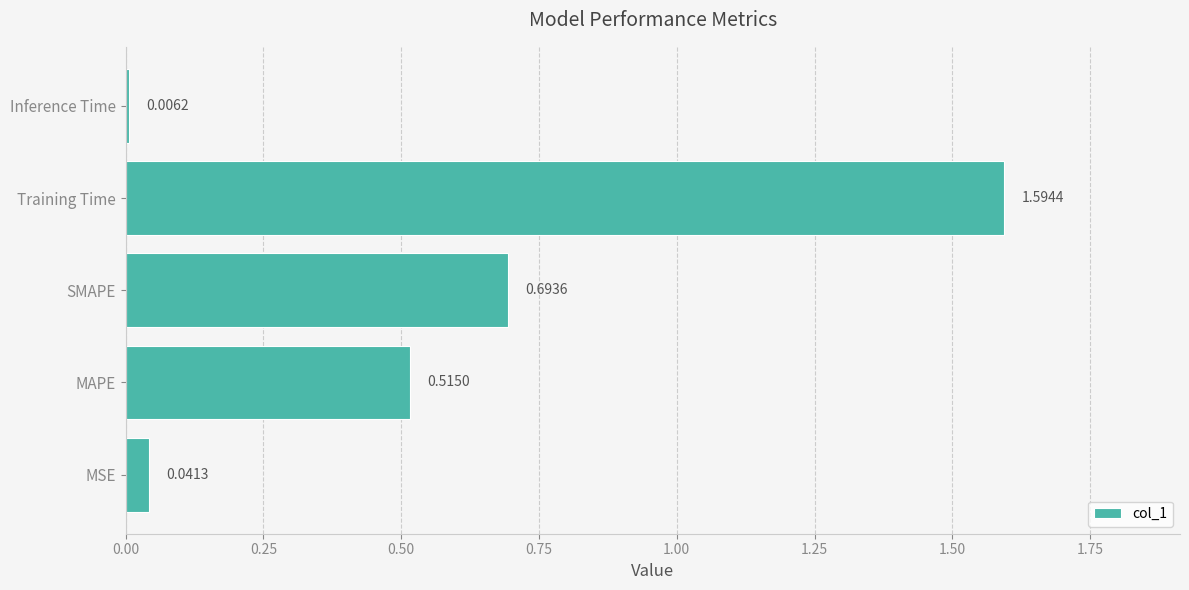

How many bars are there in total?

5